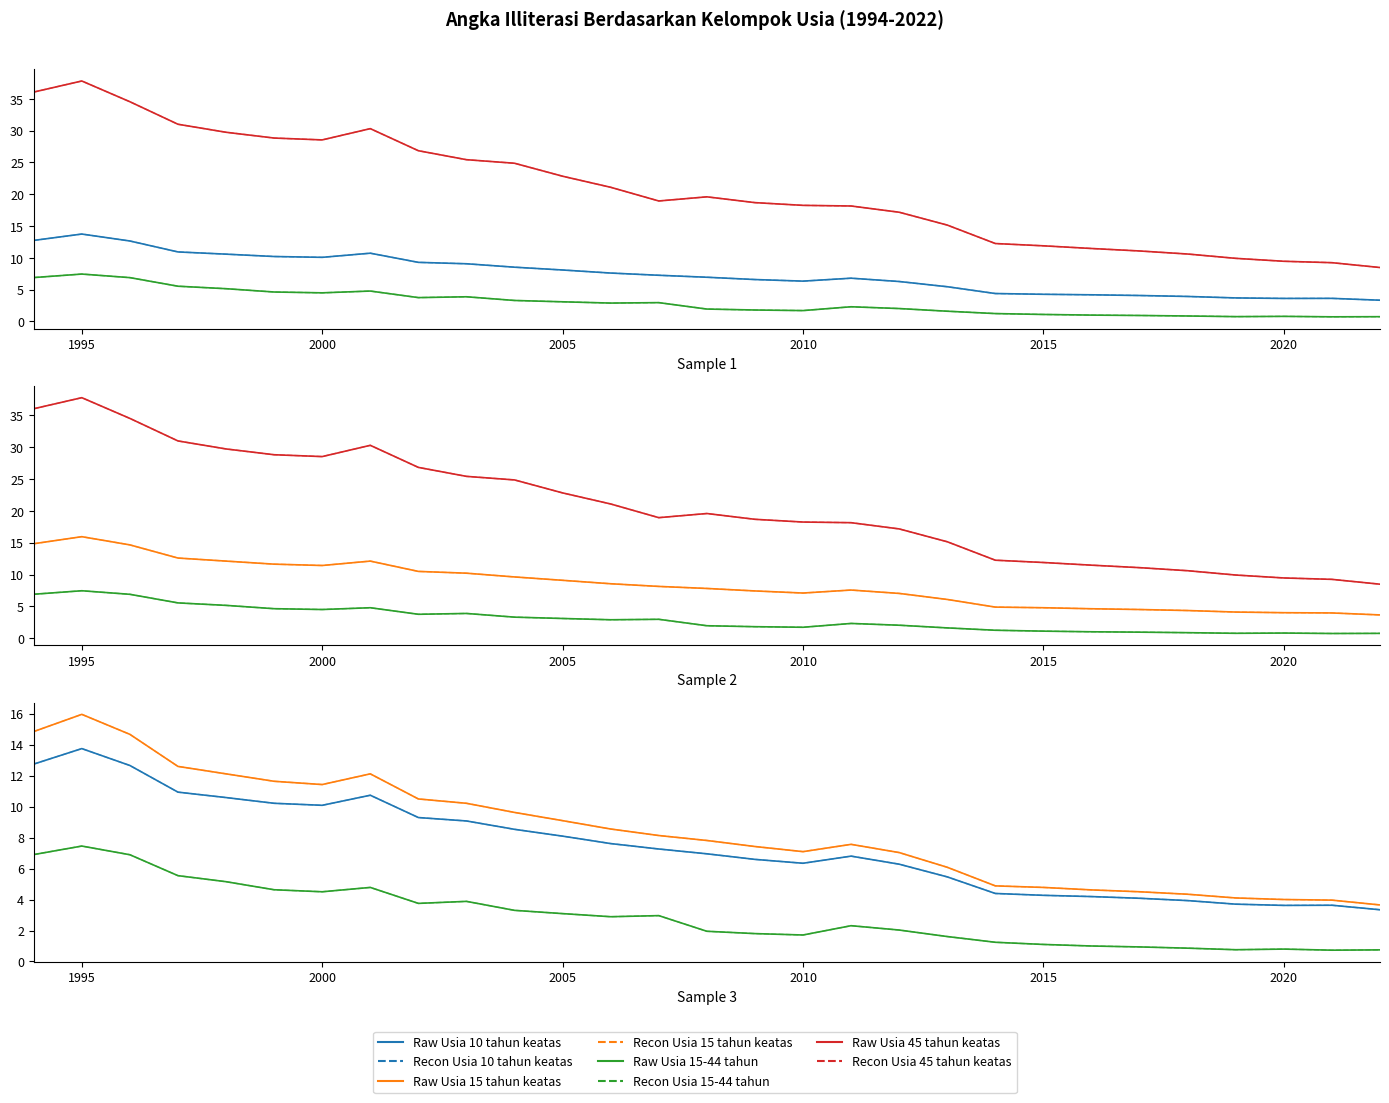

Reading left to right, list all the values displayed in this chart.

Usia 10 tahun keatas: 1994=12.7	1995=13.7	1996=12.7	1997=10.9	1998=10.6	1999=10.2	2000=10.1	2001=10.7	2002=9.3	2003=9.1	2004=8.5	2005=8.1	2006=7.6	2007=7.3	2008=7.0	2009=6.6	2010=6.3	2011=6.8	2012=6.3	2013=5.5	2014=4.4	2015=4.3	2016=4.2	2017=4.1	2018=3.9	2019=3.7	2020=3.6	2021=3.6	2022=3.3
Usia 15 tahun keatas: 1994=14.8	1995=15.9	1996=14.7	1997=12.6	1998=12.1	1999=11.6	2000=11.4	2001=12.1	2002=10.5	2003=10.2	2004=9.6	2005=9.1	2006=8.6	2007=8.1	2008=7.8	2009=7.4	2010=7.1	2011=7.6	2012=7.0	2013=6.1	2014=4.9	2015=4.8	2016=4.6	2017=4.5	2018=4.3	2019=4.1	2020=4.0	2021=4.0	2022=3.6
Usia 15-44 tahun: 1994=6.9	1995=7.5	1996=6.9	1997=5.5	1998=5.2	1999=4.6	2000=4.5	2001=4.8	2002=3.8	2003=3.9	2004=3.3	2005=3.1	2006=2.9	2007=3.0	2008=1.9	2009=1.8	2010=1.7	2011=2.3	2012=2.0	2013=1.6	2014=1.2	2015=1.1	2016=1.0	2017=0.9	2018=0.9	2019=0.8	2020=0.8	2021=0.7	2022=0.8
Usia 45 tahun keatas: 1994=36.1	1995=37.8	1996=34.5	1997=31.0	1998=29.7	1999=28.8	2000=28.5	2001=30.3	2002=26.8	2003=25.4	2004=24.9	2005=22.8	2006=21.1	2007=18.9	2008=19.6	2009=18.7	2010=18.2	2011=18.1	2012=17.2	2013=15.2	2014=12.2	2015=11.9	2016=11.5	2017=11.1	2018=10.6	2019=9.9	2020=9.5	2021=9.2	2022=8.5